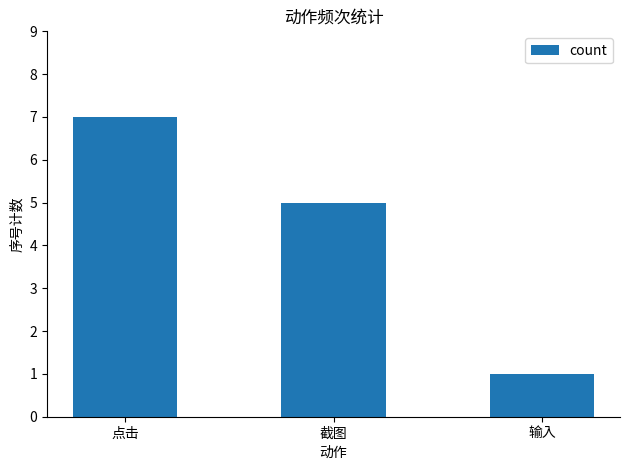

List the labels in order of value, smallest first.

输入, 截图, 点击